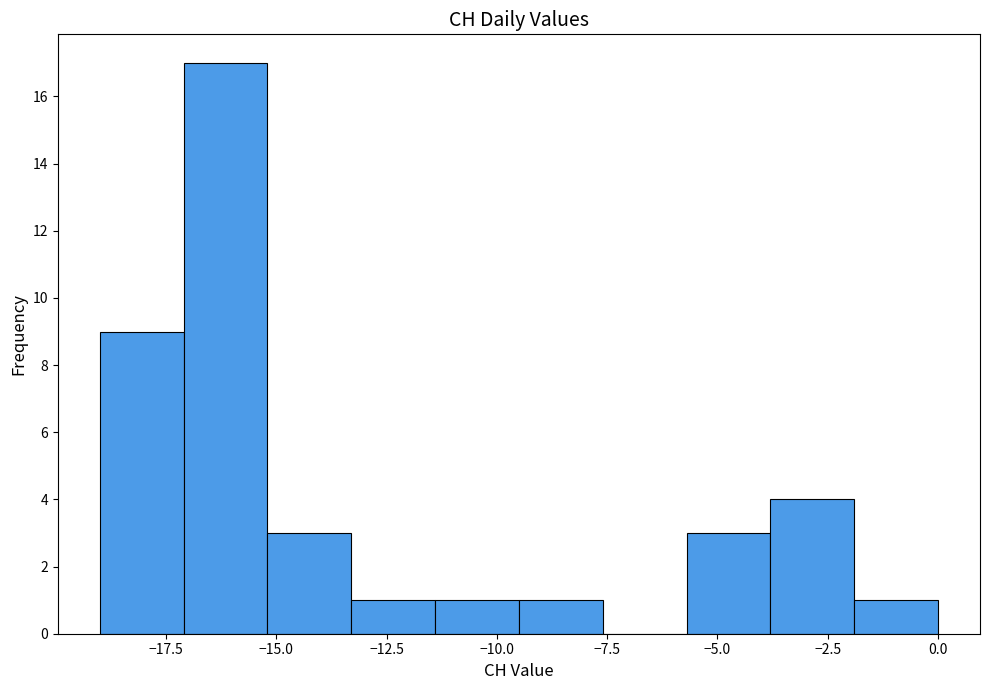

Read against the x-axis, roughly where is the centre of the tallest bar?

-16.0